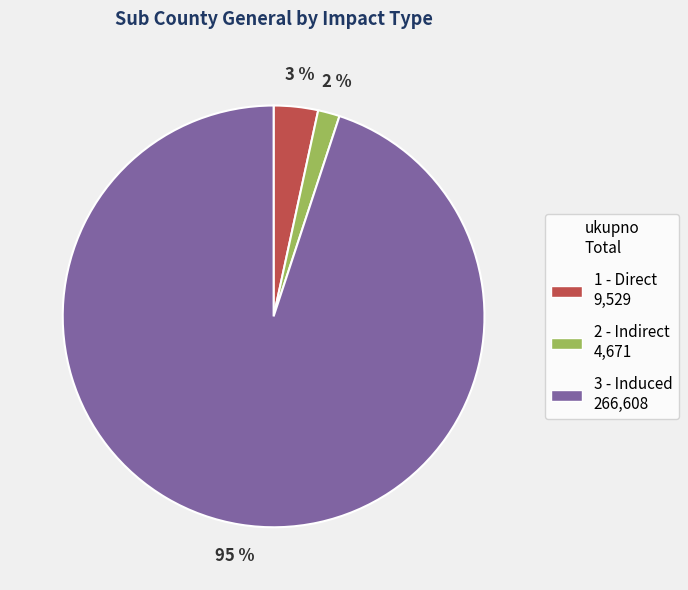

What is the smallest slice in the pie chart?

2 - Indirect